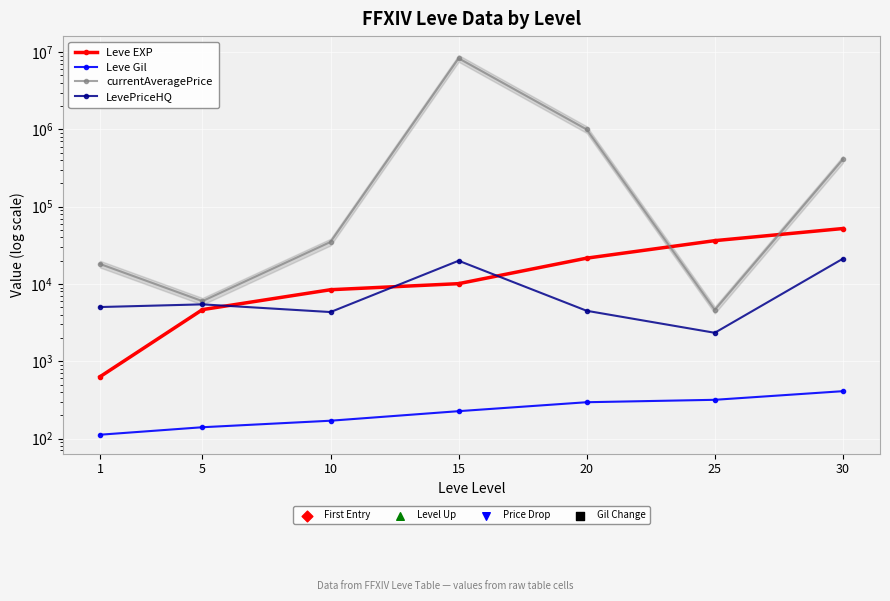

Which series has the widest spread of Y values?

currentAveragePrice